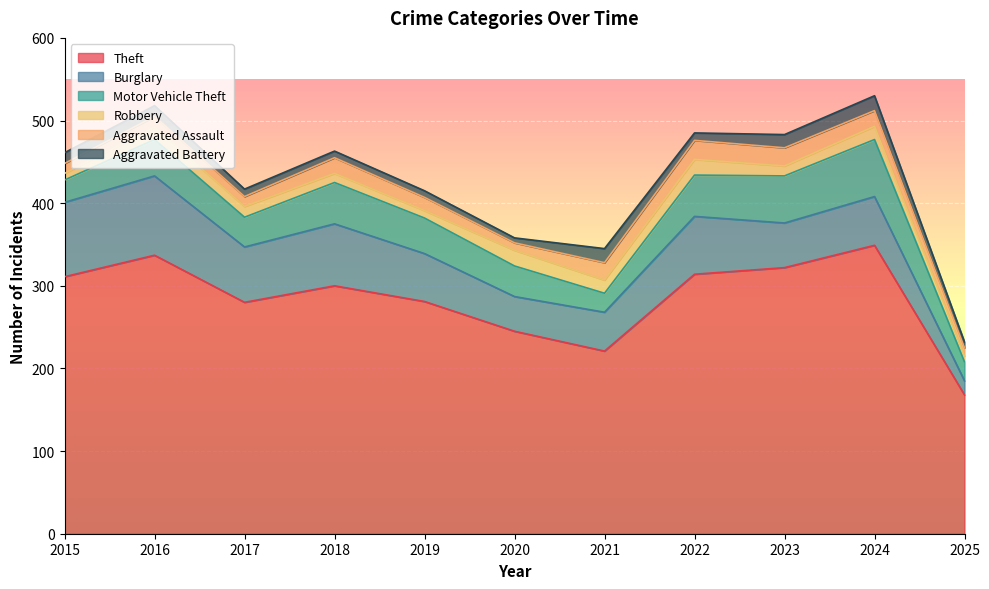

Is it true that Aggravated Assault equals 9 at 2020?

True